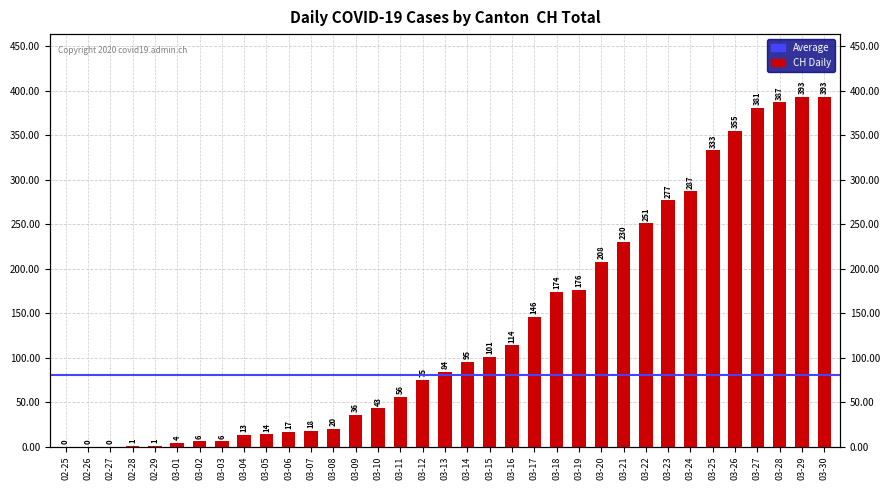

At which label is the value closest to 196?

03-20